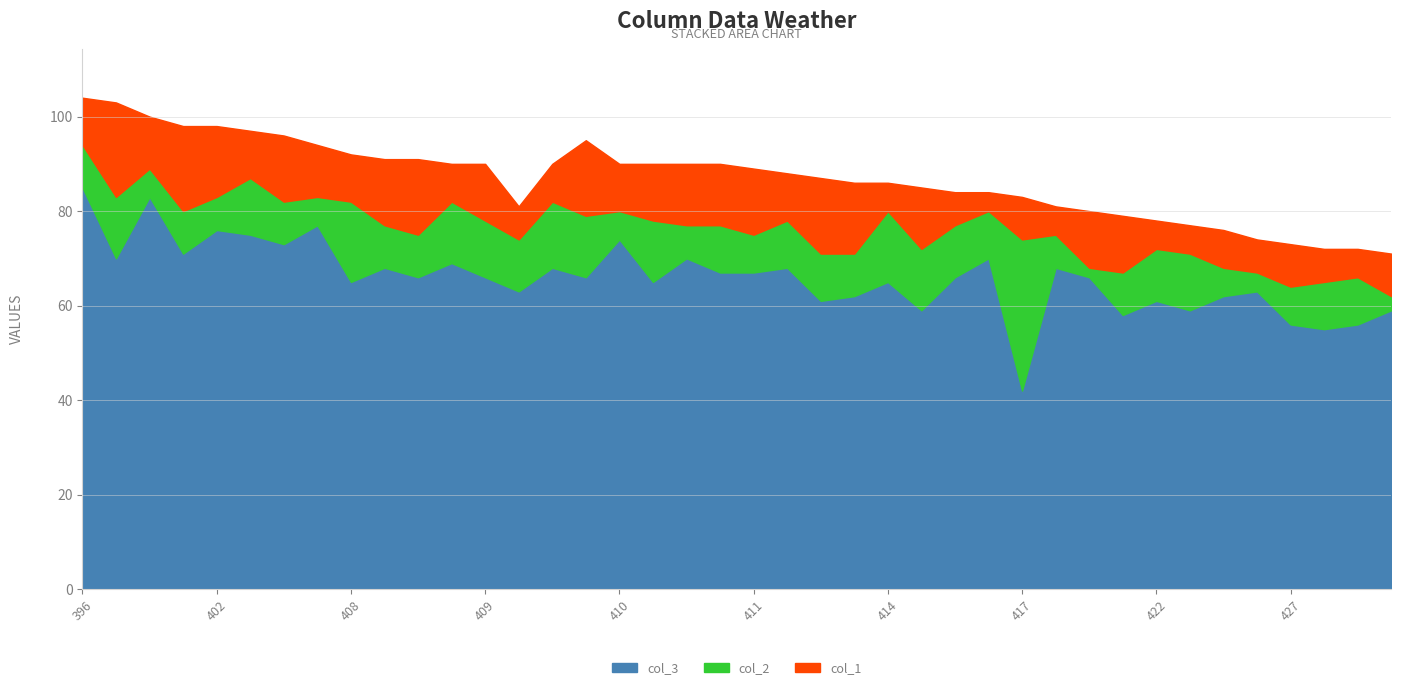

Which label corresponds to the smallest value in the chart?

420